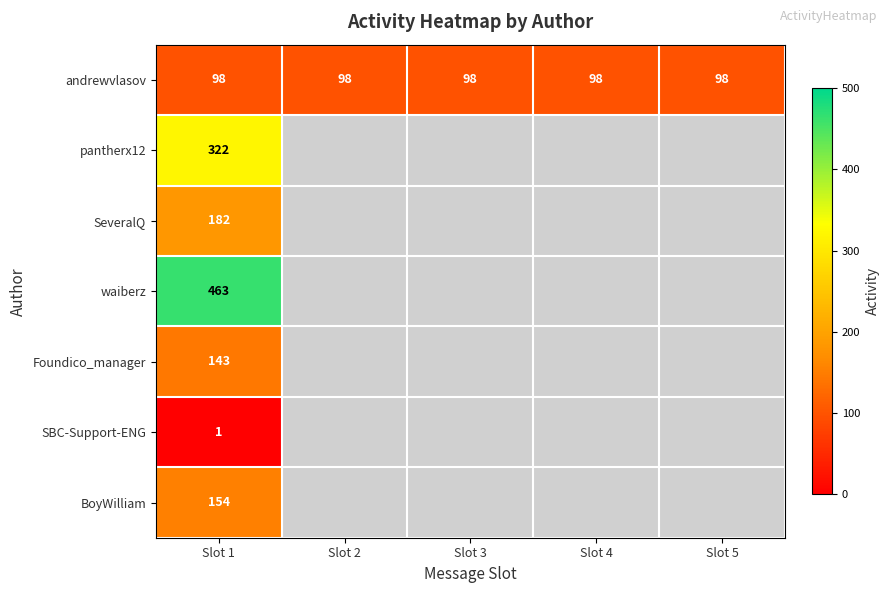

The andrewvlasov series shows 98 at Slot 2. True or false?

True